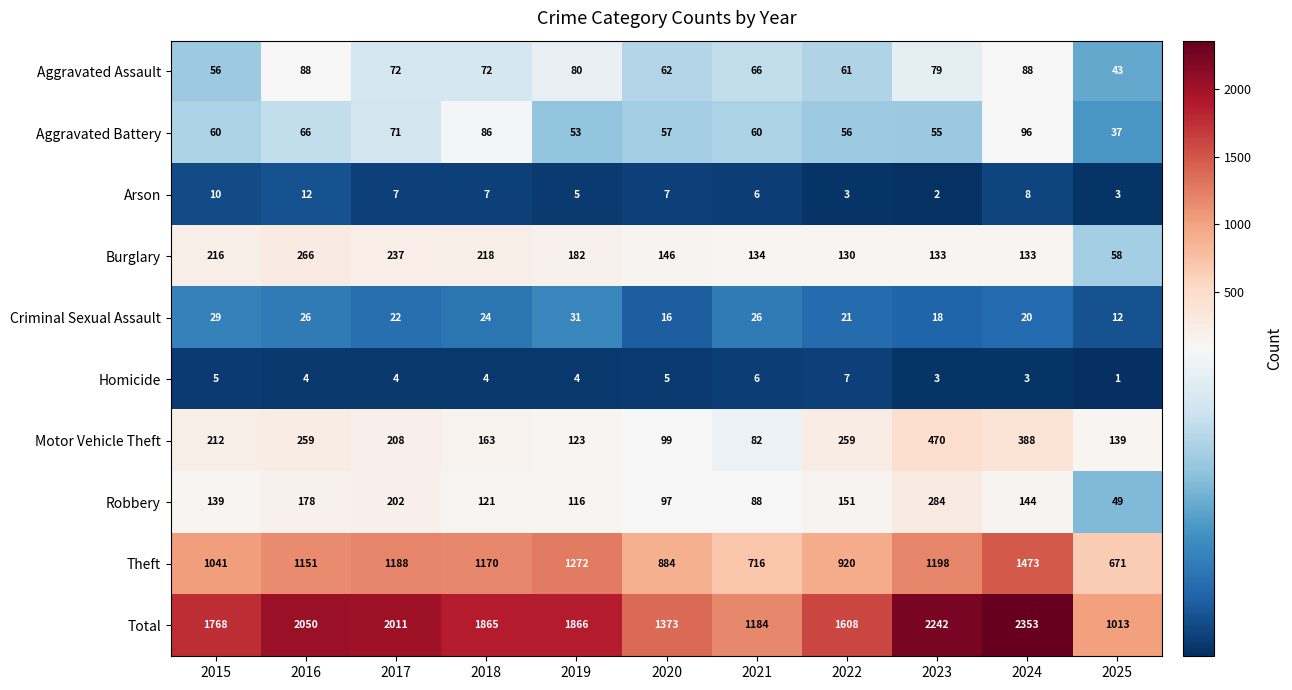

What is the difference between the highest and lowest values at 2019?

1862